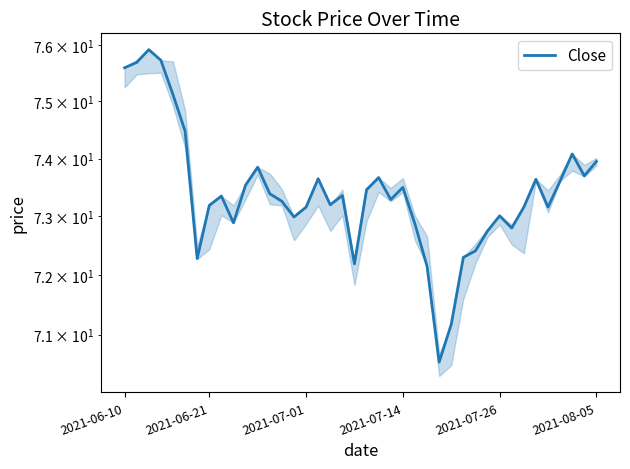

What is the maximum value shown in the chart?

75.9